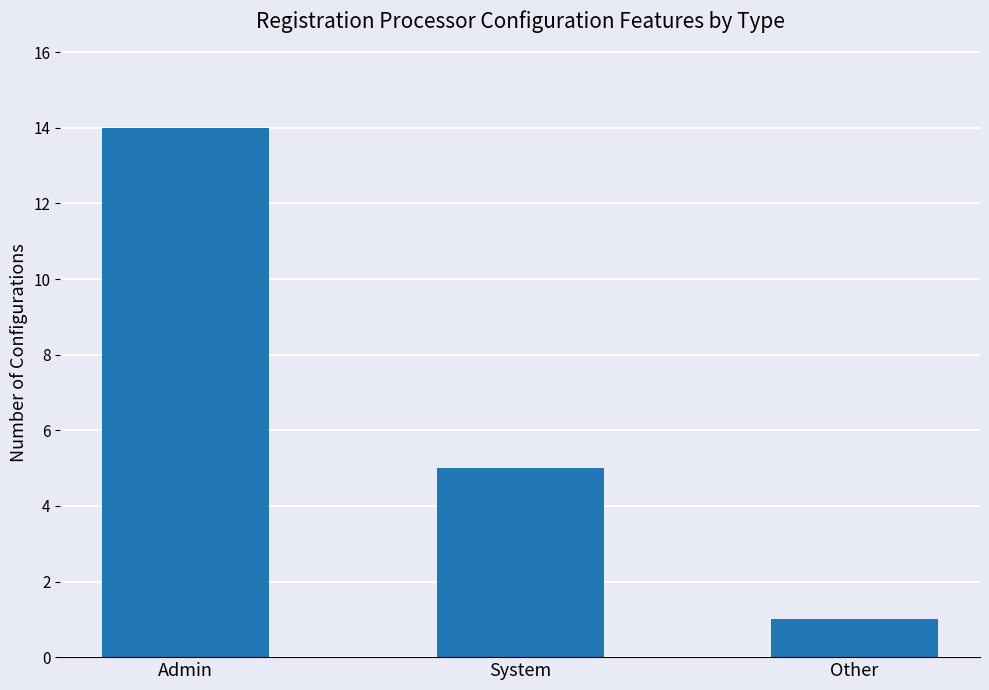

The value at System is 5. True or false?

True